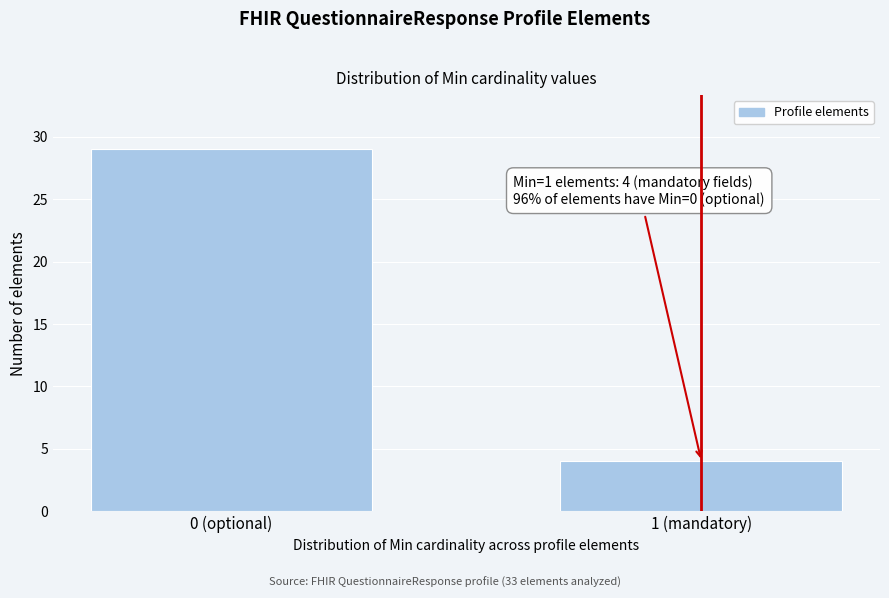

Reading right to left, transcribe all the data shown in this chart.

1 (mandatory)=4	0 (optional)=29